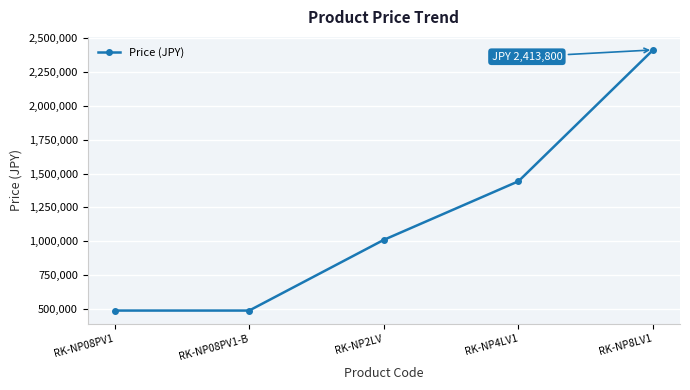

What is the change in value from RK-NP08PV1 to RK-NP8LV1?

+1926720